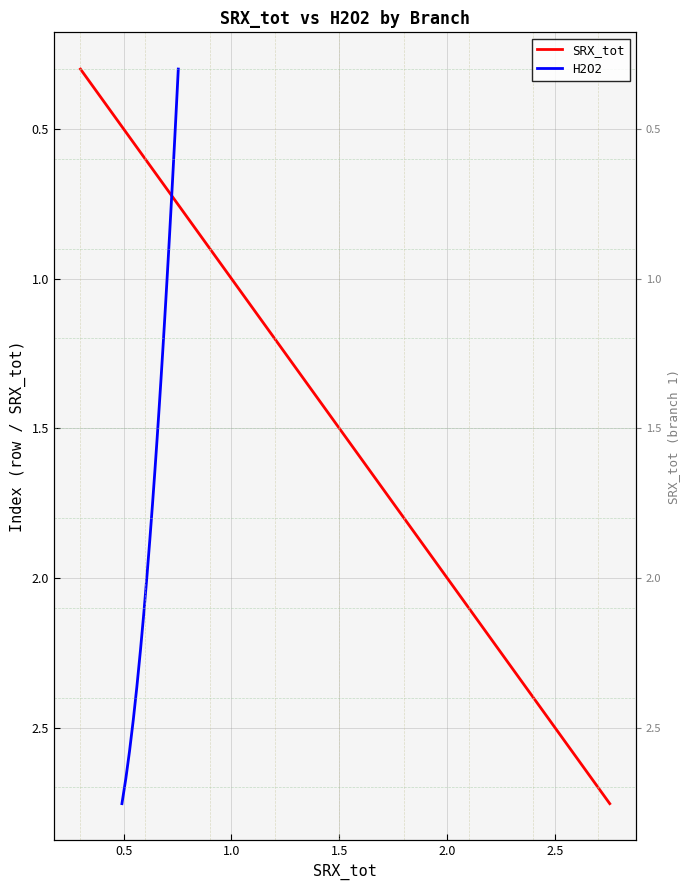

True or false: SRX_tot and H2O2 intersect in this chart.

False